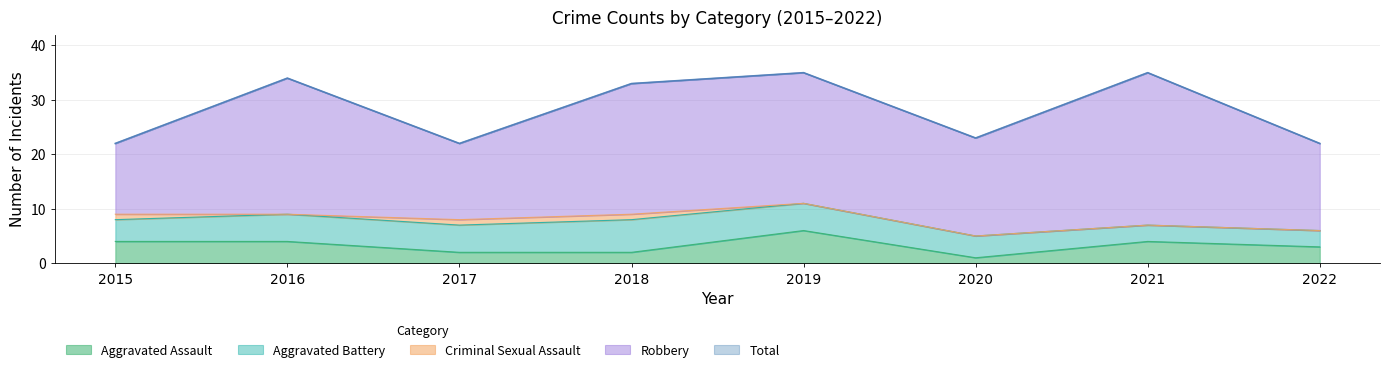

What is the lowest value of the Total series?

22